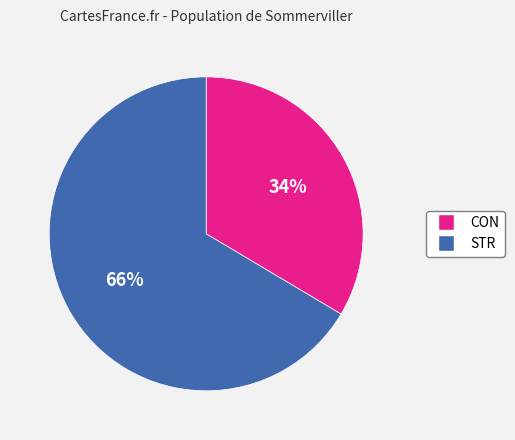

Approximately how many times larger is the value at CON compared to STR?

0.5